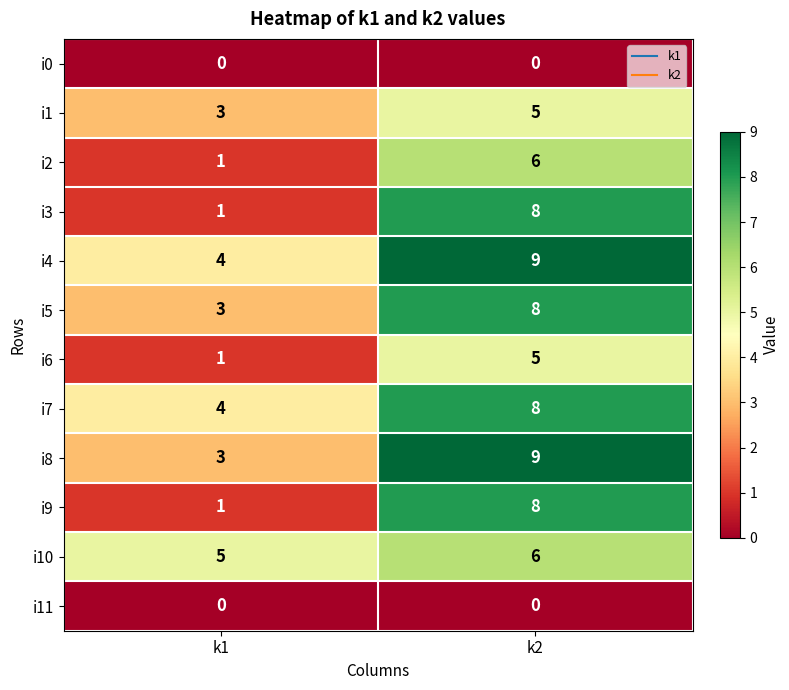

What is the approximate value of i1 at k1?

3